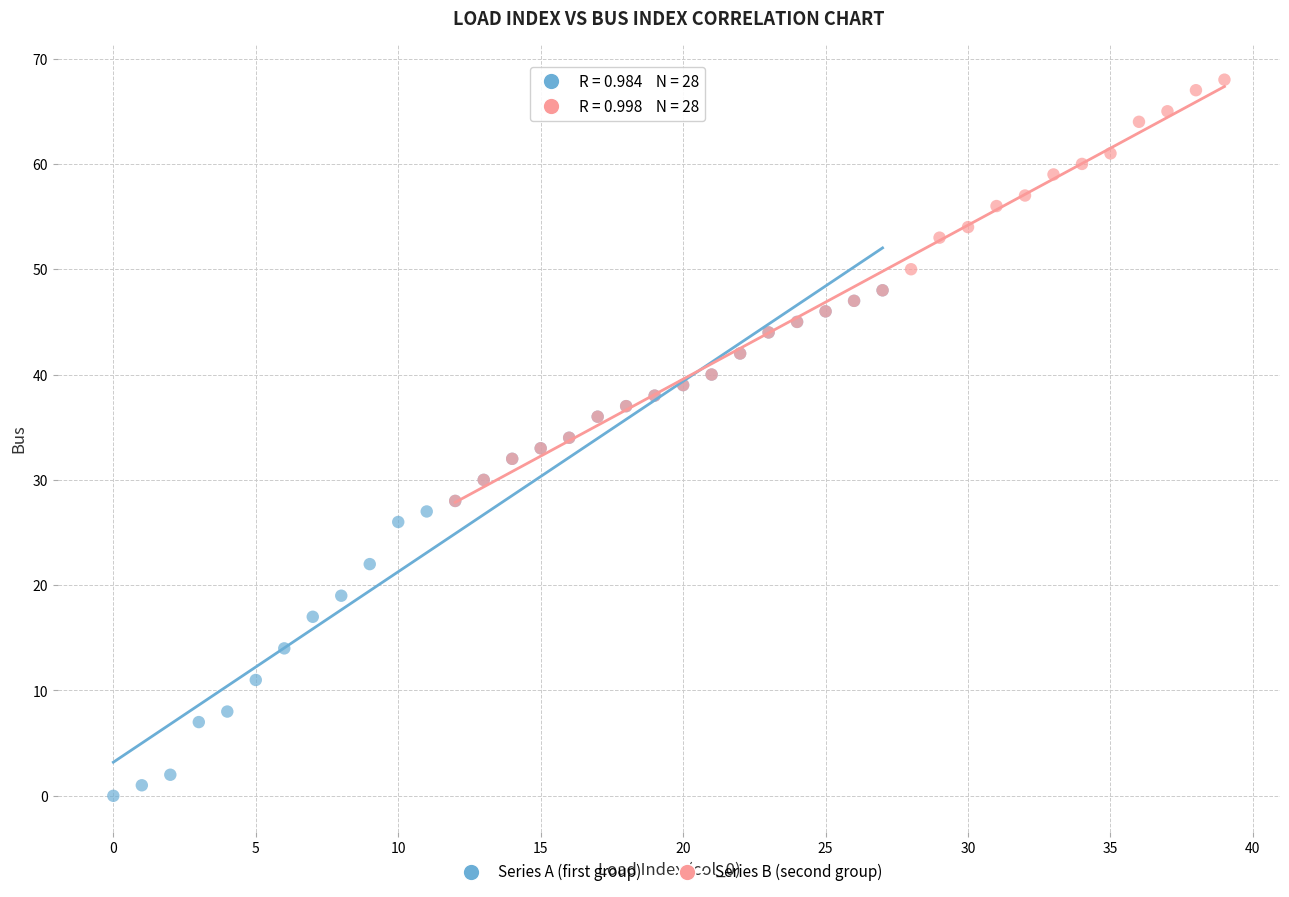

Which series has the widest spread of Y values?

Series A (first group)